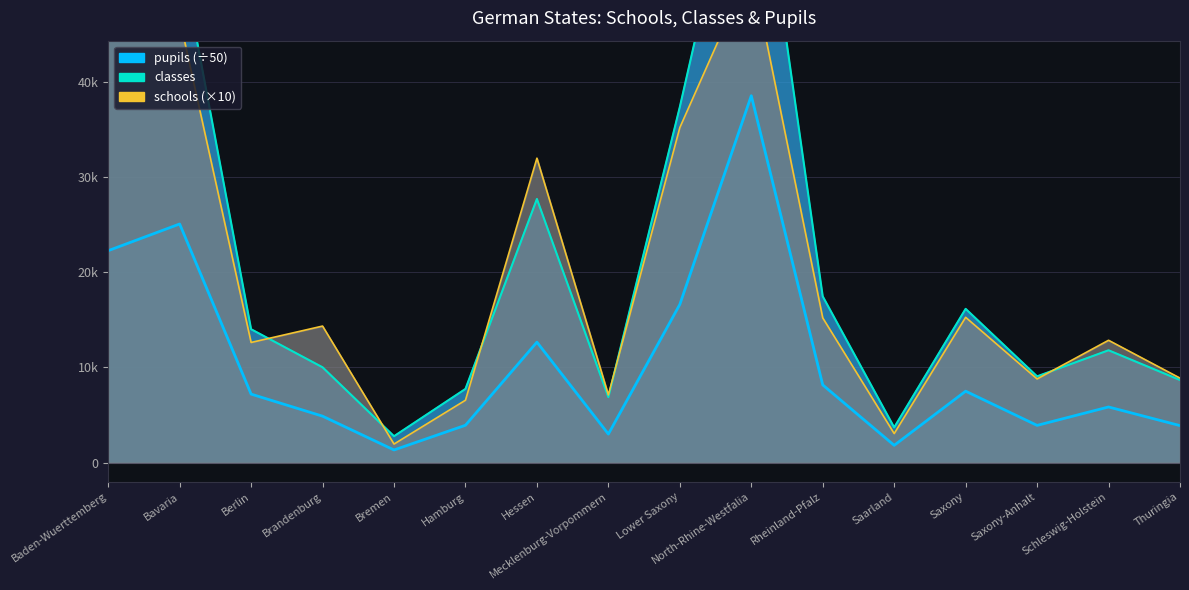

List the series in order of their peak value, lowest first.

pupils, schools, classes